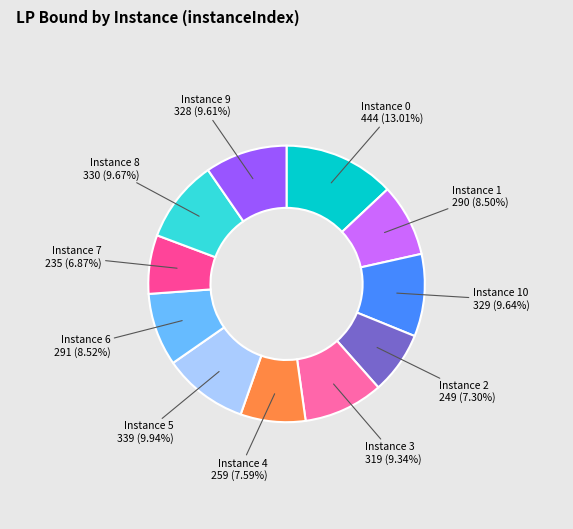

What is the smallest slice in the pie chart?

7